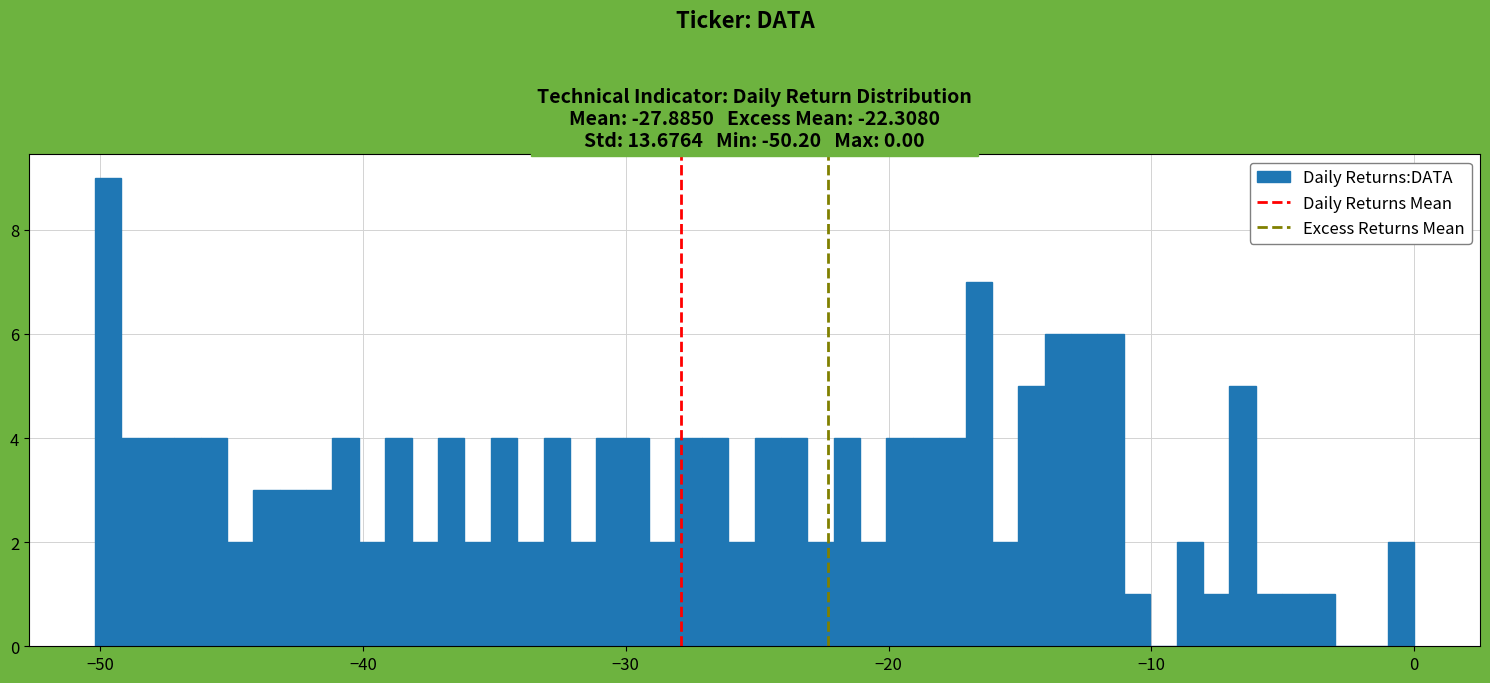

Around what value on the x-axis is the tallest bar? Give the approximate position of its centre, as read against the axis.

-50